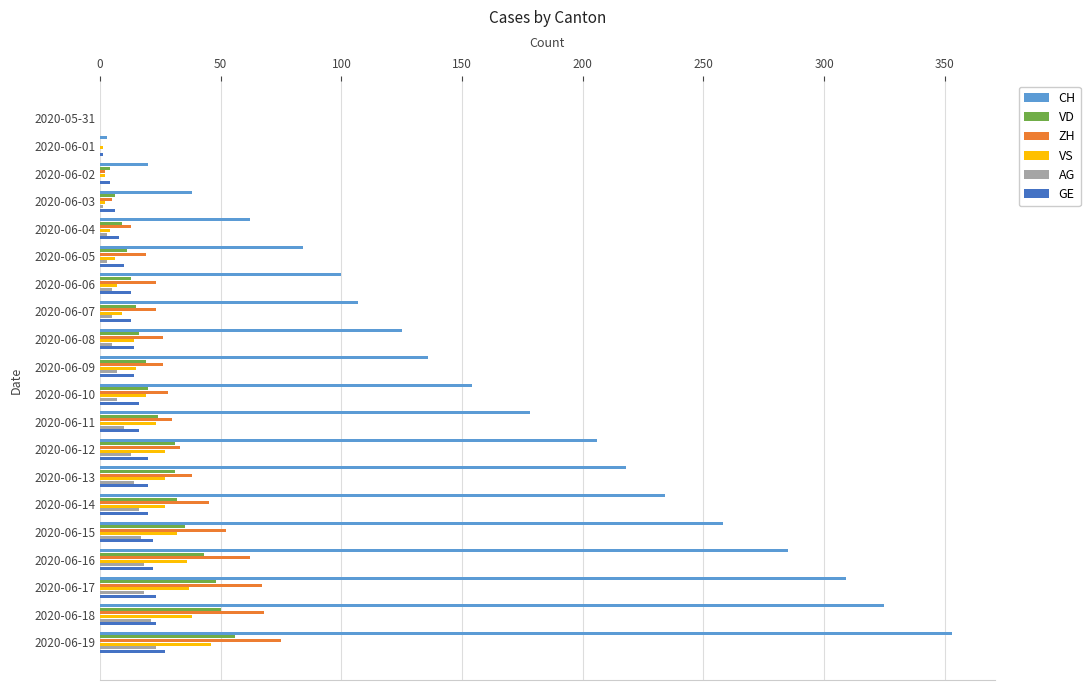

At which label is ZH closest to 37?

2020-06-13